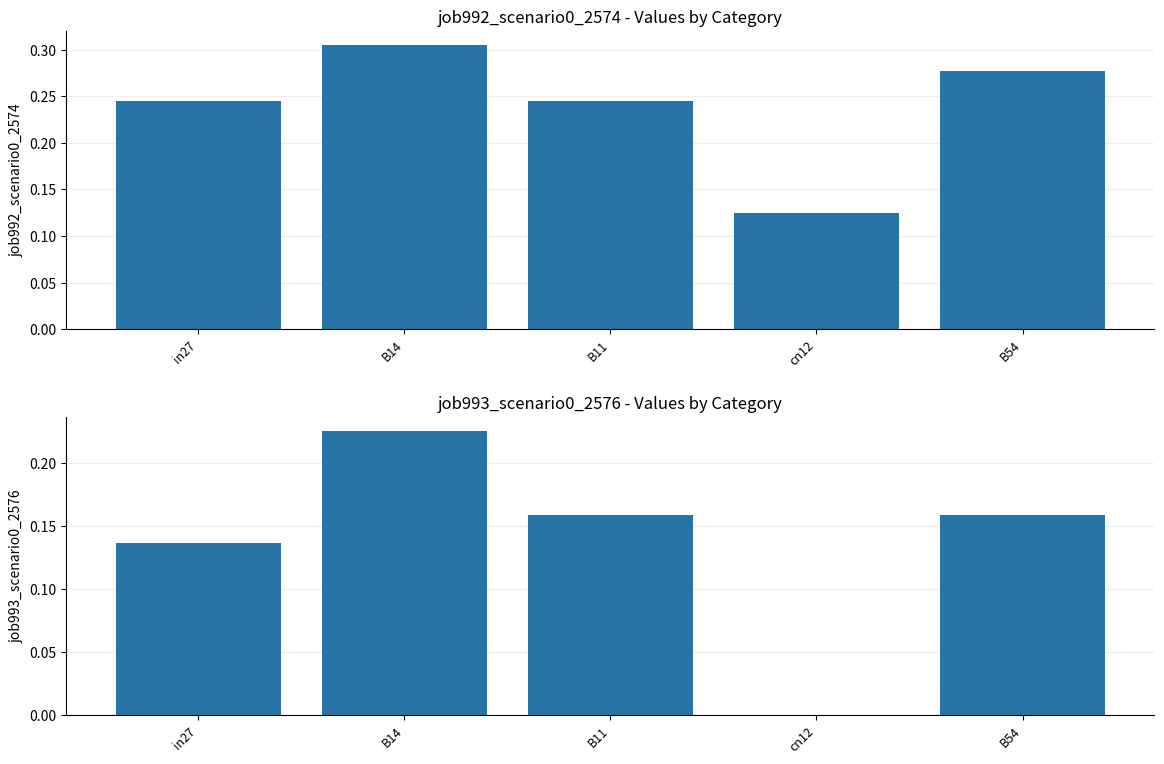

Is the value of job993_scenario0_2576 at cn12 greater than the value of job992_scenario0_2574 at cn12?

No